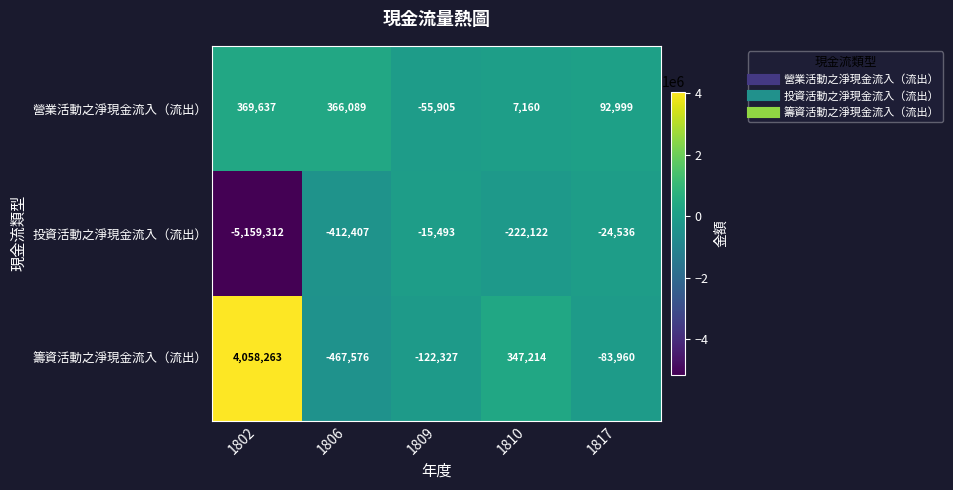

At which label does 營業活動之淨現金流入（流出） first exceed 92999?

1802